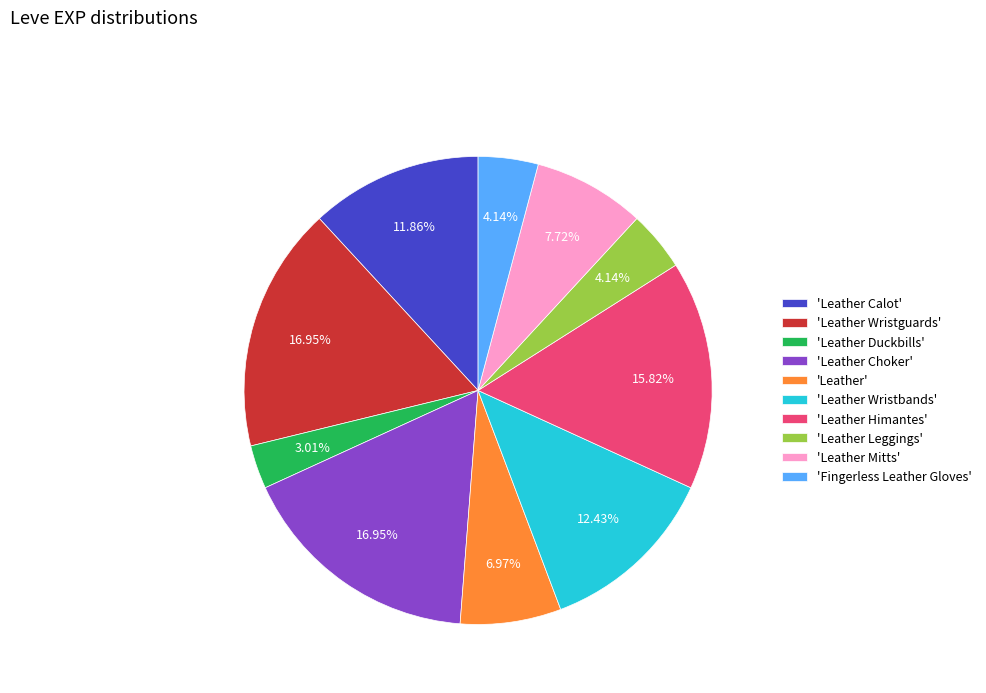

Is 'Leather Calot' the majority of the pie?

No